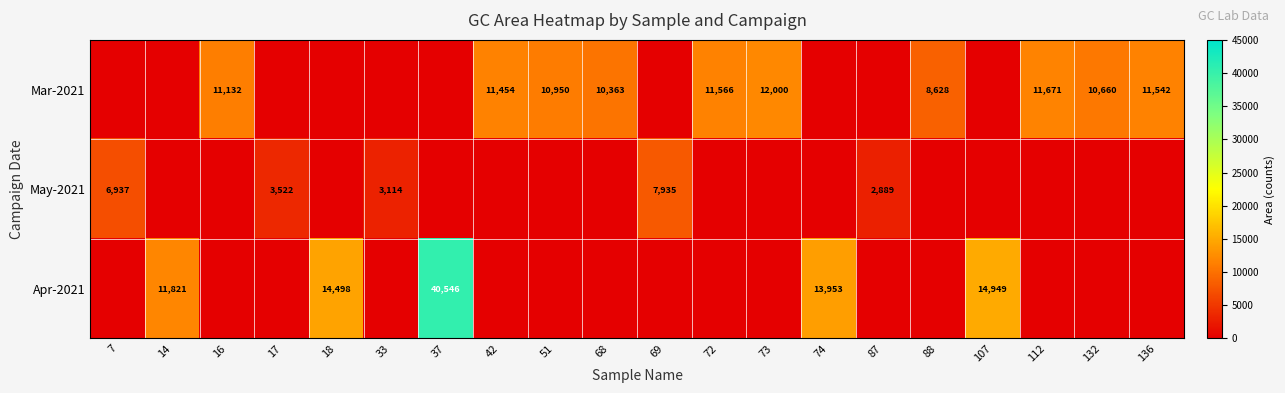

Is it true that May-2021 equals 3185 at 69?

False